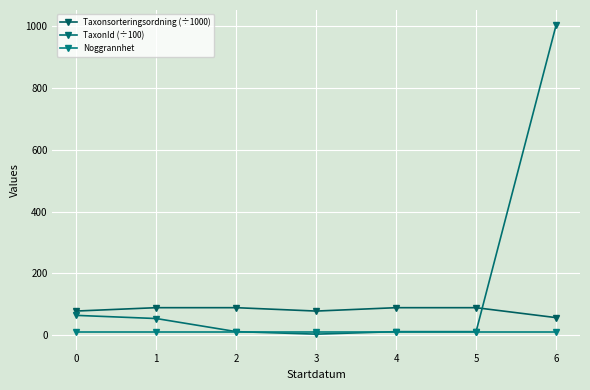

The Taxonsorteringsordning (÷1000) series shows 78.6 at 0. True or false?

True